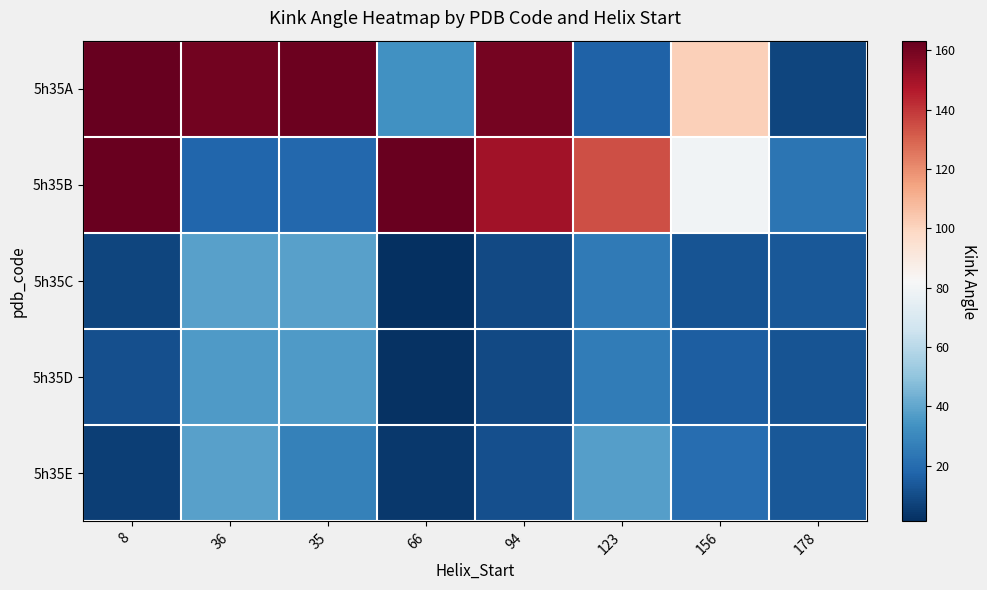

At 94, list the series in order from largest to smallest.

5h35A, 5h35B, 5h35E, 5h35C, 5h35D